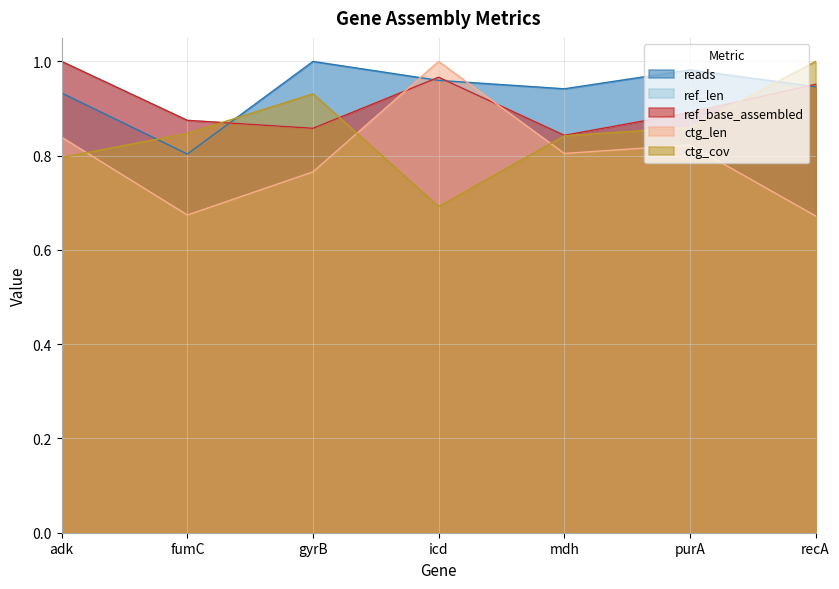

At which label is ctg_cov closest to 0?

icd